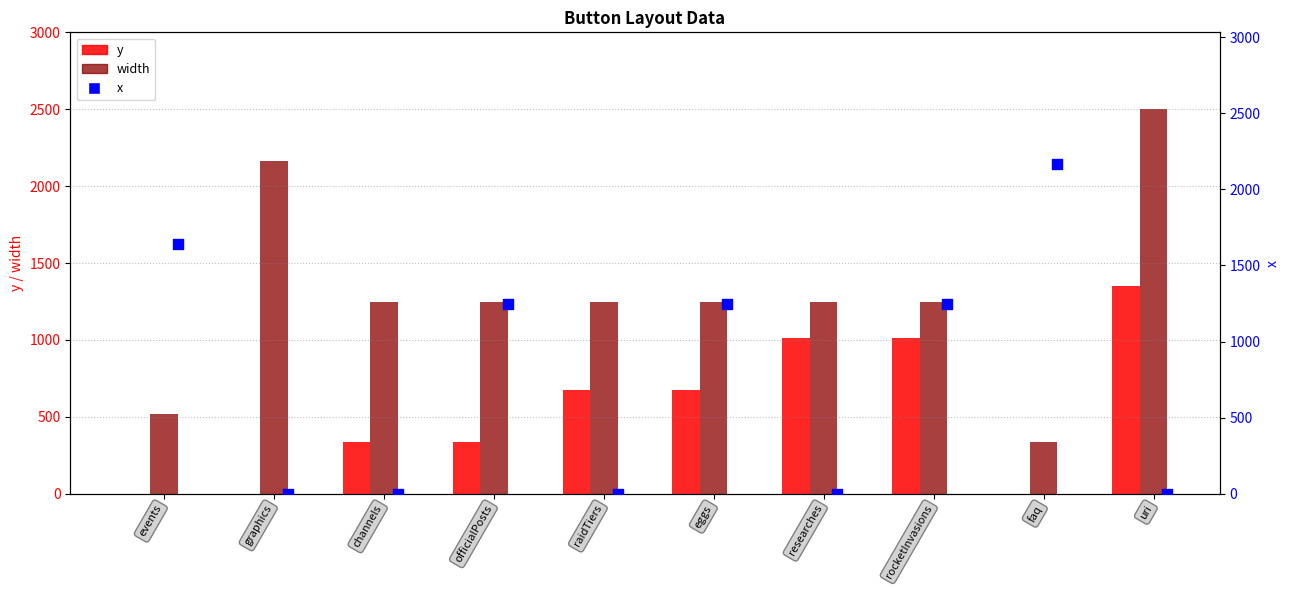

What are all the series names shown in the legend?

y, width, x